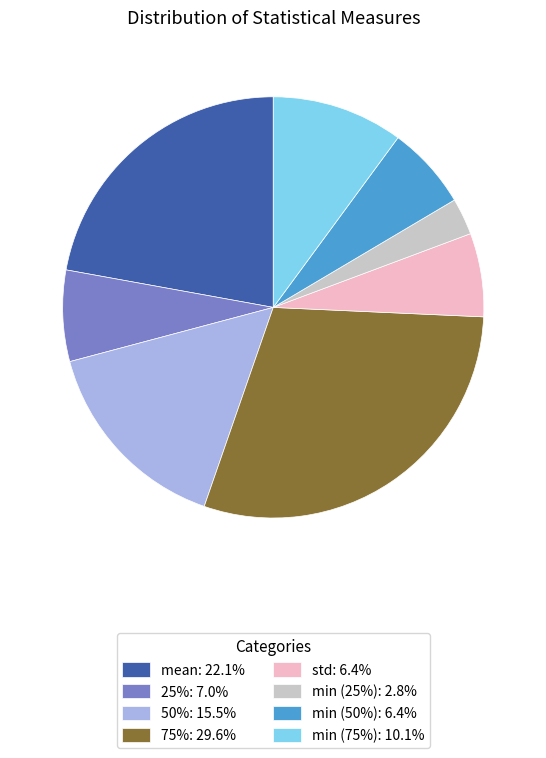

Is std: 6.4% the majority of the pie?

No